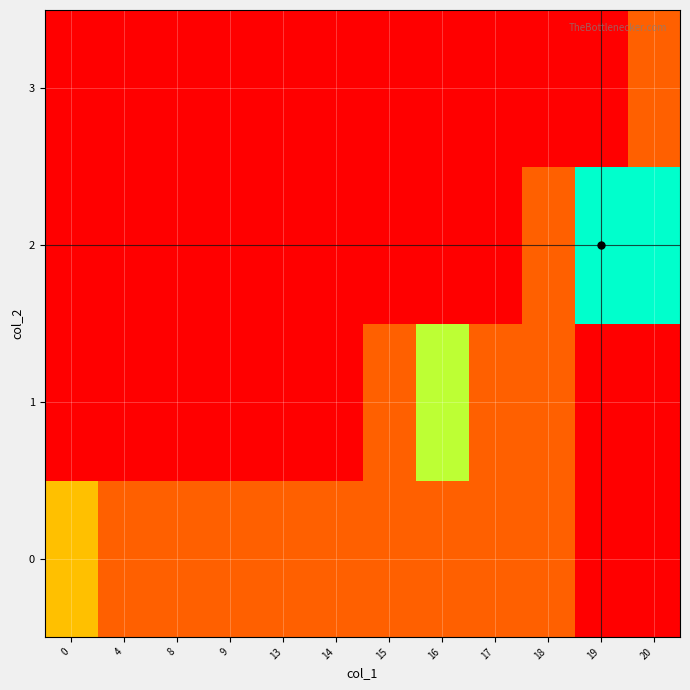

Reading left to right, what are all the values shown in this chart?

0: 0=2	4=1	8=1	9=1	13=1	14=1	15=1	16=1	17=1	18=1	19=0	20=0
1: 0=0	4=0	8=0	9=0	13=0	14=0	15=1	16=3	17=1	18=1	19=0	20=0
2: 0=0	4=0	8=0	9=0	13=0	14=0	15=0	16=0	17=0	18=1	19=4	20=4
3: 0=0	4=0	8=0	9=0	13=0	14=0	15=0	16=0	17=0	18=0	19=0	20=1